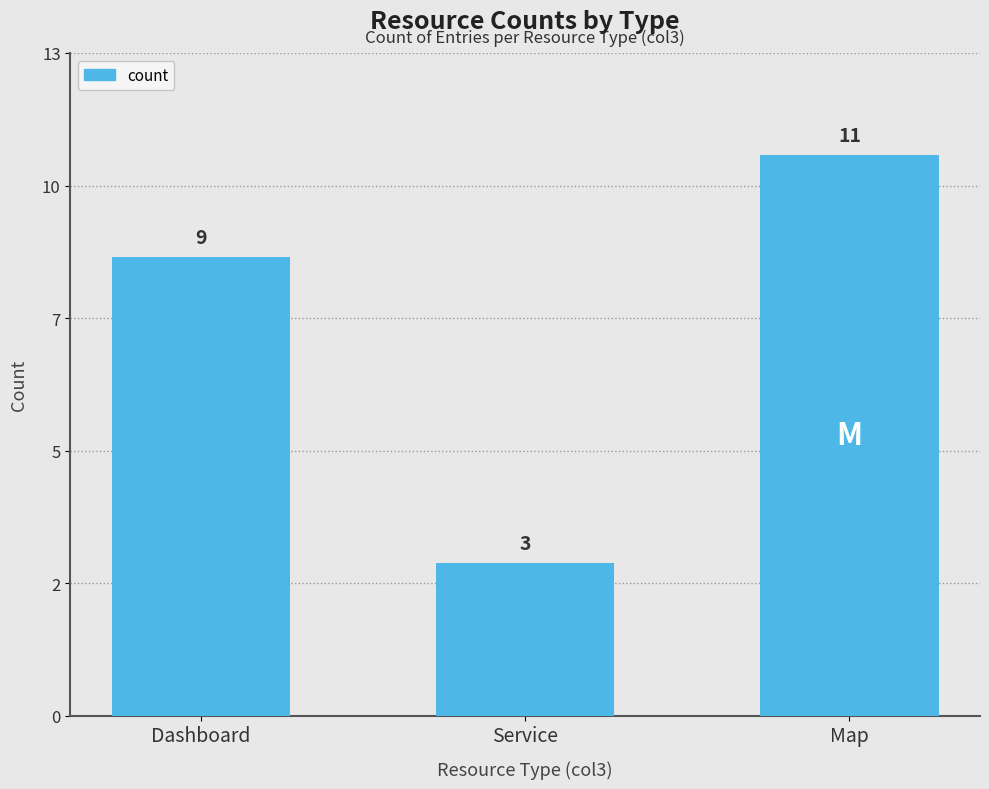

What is the smallest value displayed?

3